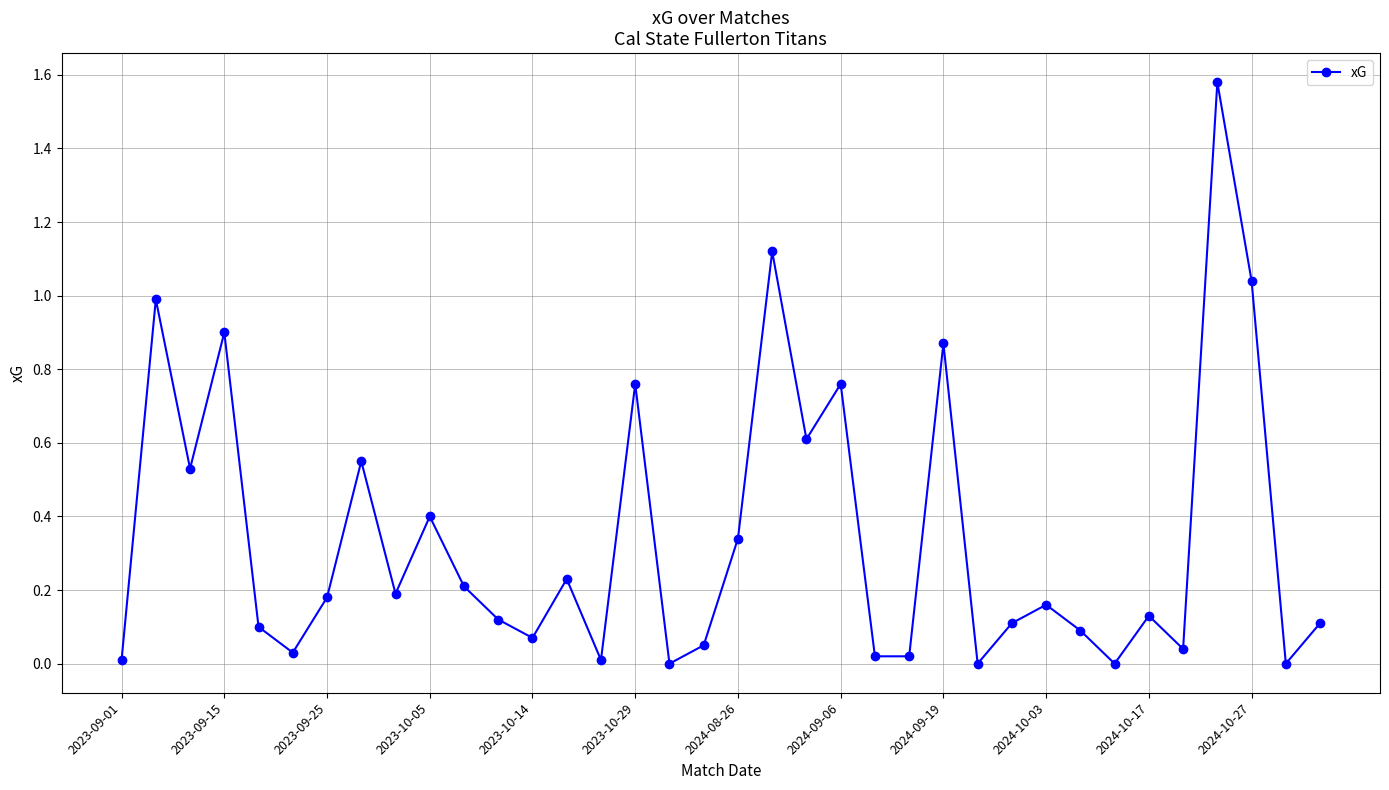

How many points are higher than both their immediate neighbors (excluding endpoints)?

12